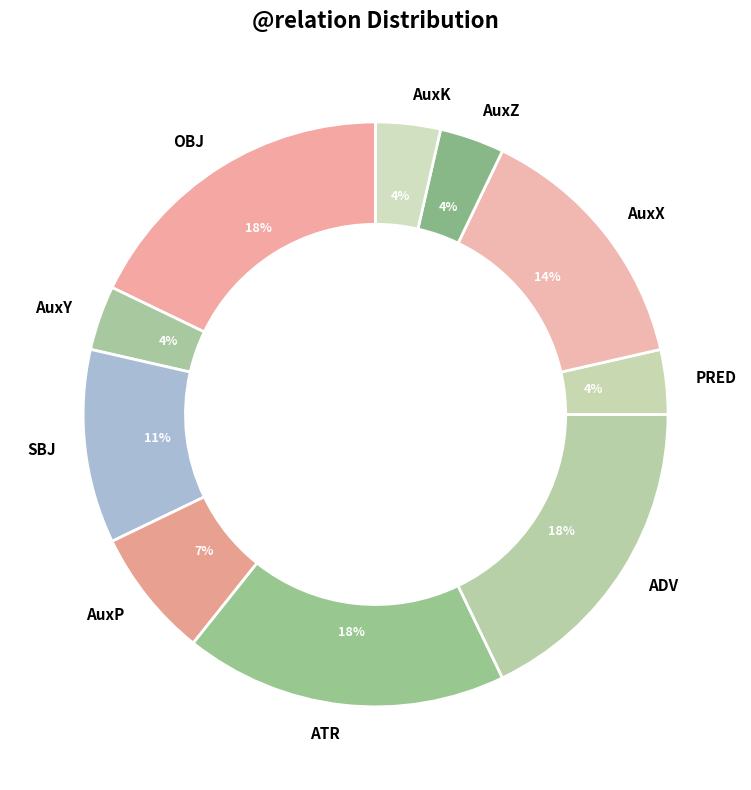

Is the sum of AuxY and AuxK greater than half?

No